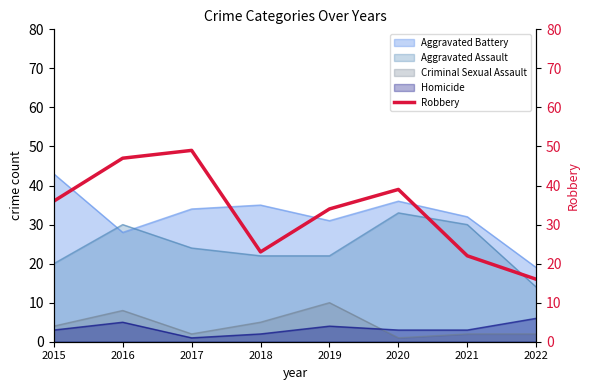

Approximately how many times larger is the value at 2016 compared to 2022?

2.9